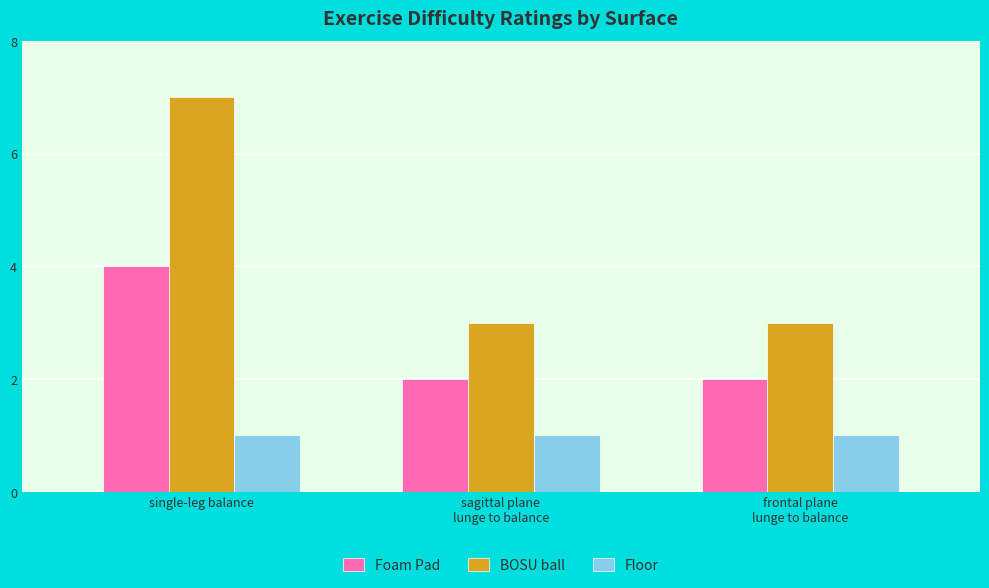

Which series has the largest total across all categories?

BOSU ball